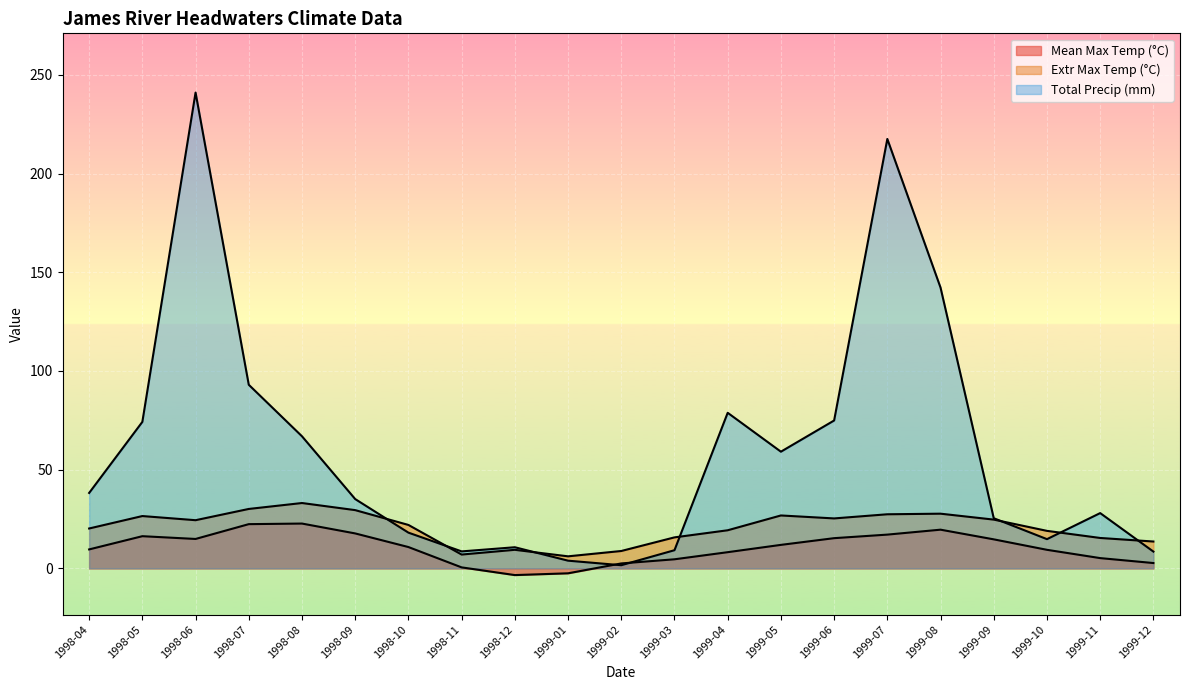

The value of Mean Max Temp (°C) at 1999-12 is 2.7. True or false?

True